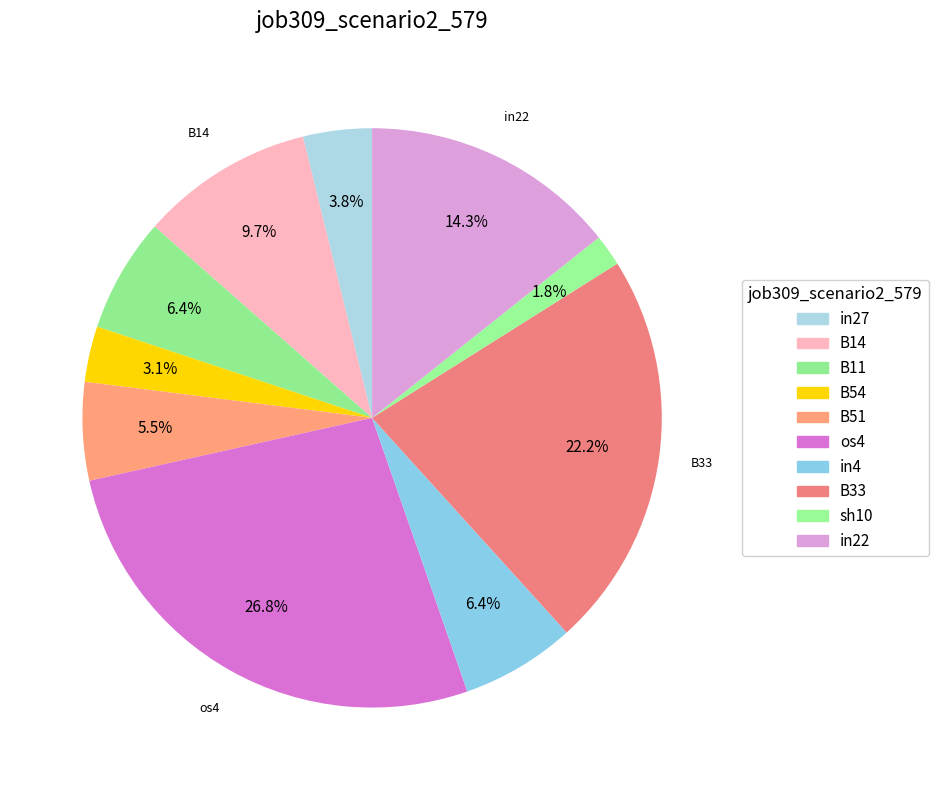

Count the number of slices in the pie.

10